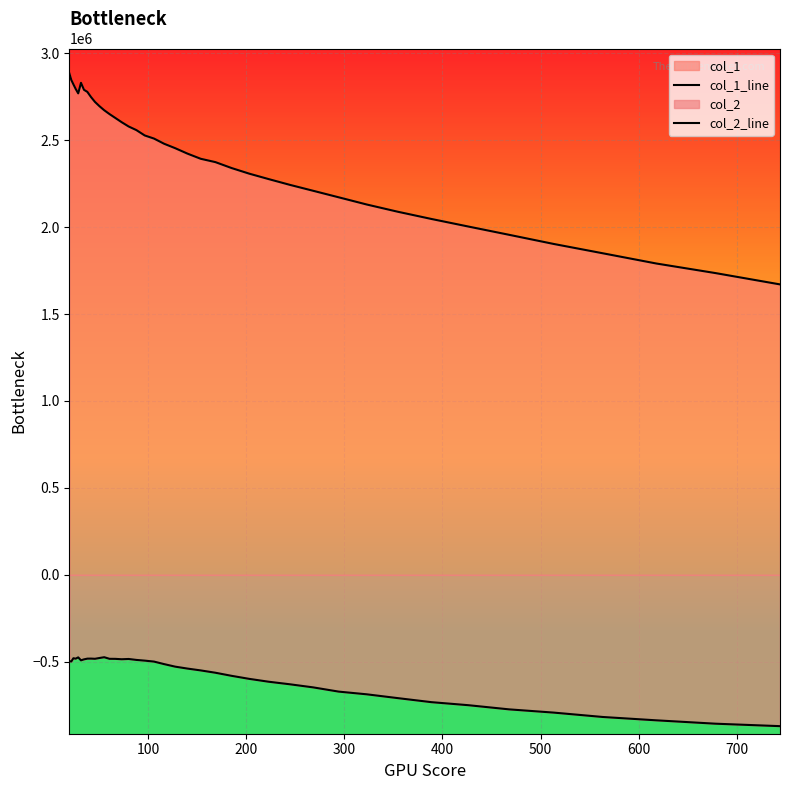

True or false: col_1_line and col_2_line cross at least once.

False